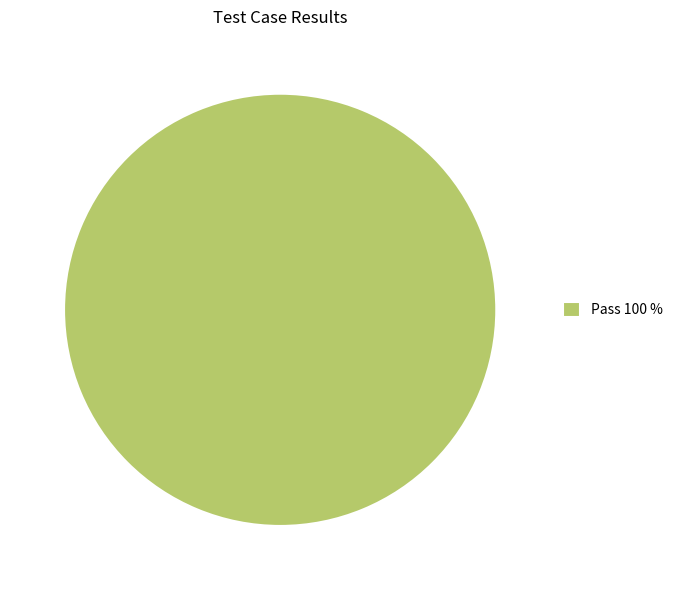

Does any single category account for the majority?

Yes